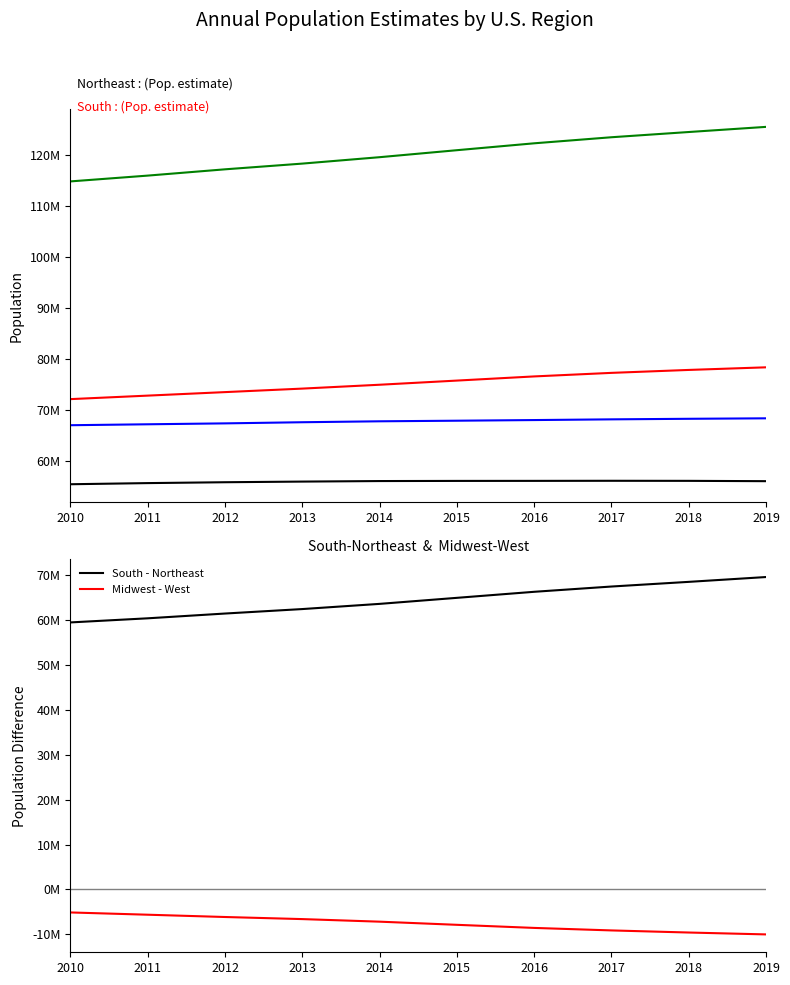

Which series changed the most between 2013 and 2019?

South